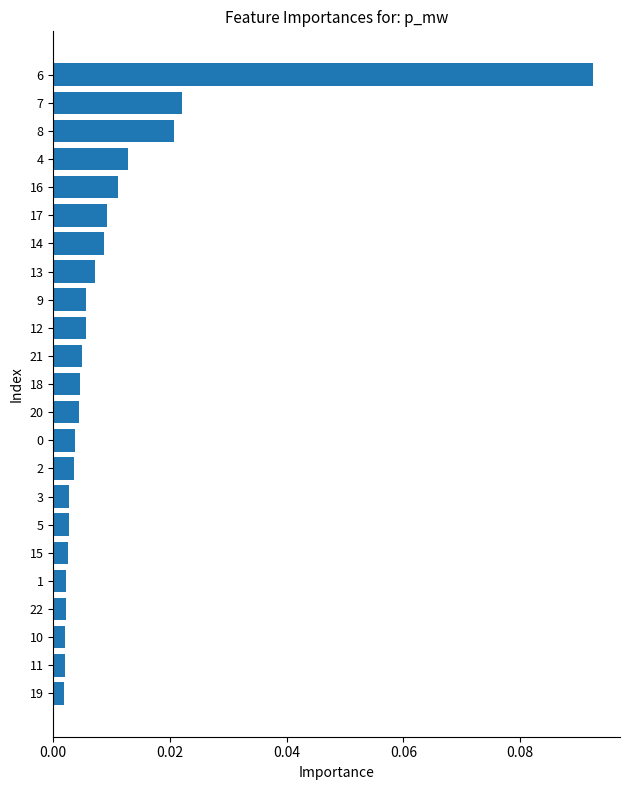

At which category does the chart reach its peak across all series?

6